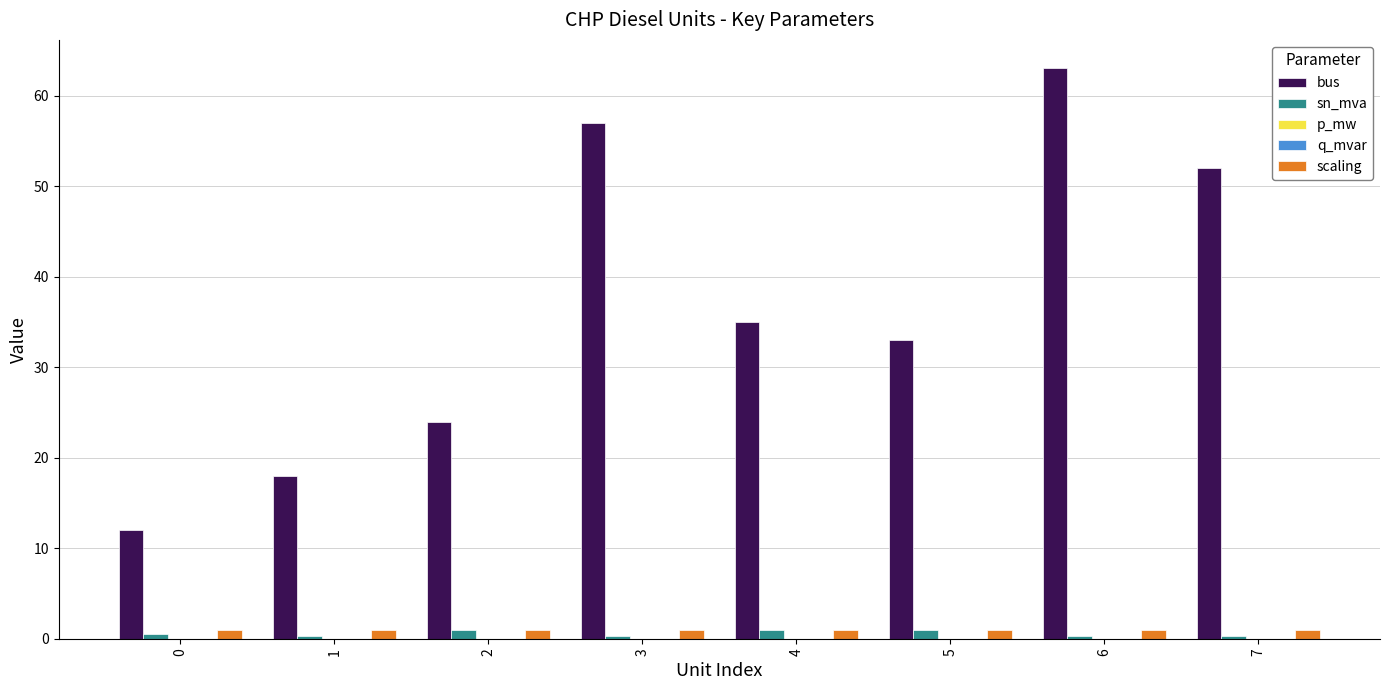

Between 1 and 4, which series saw the biggest shift?

bus